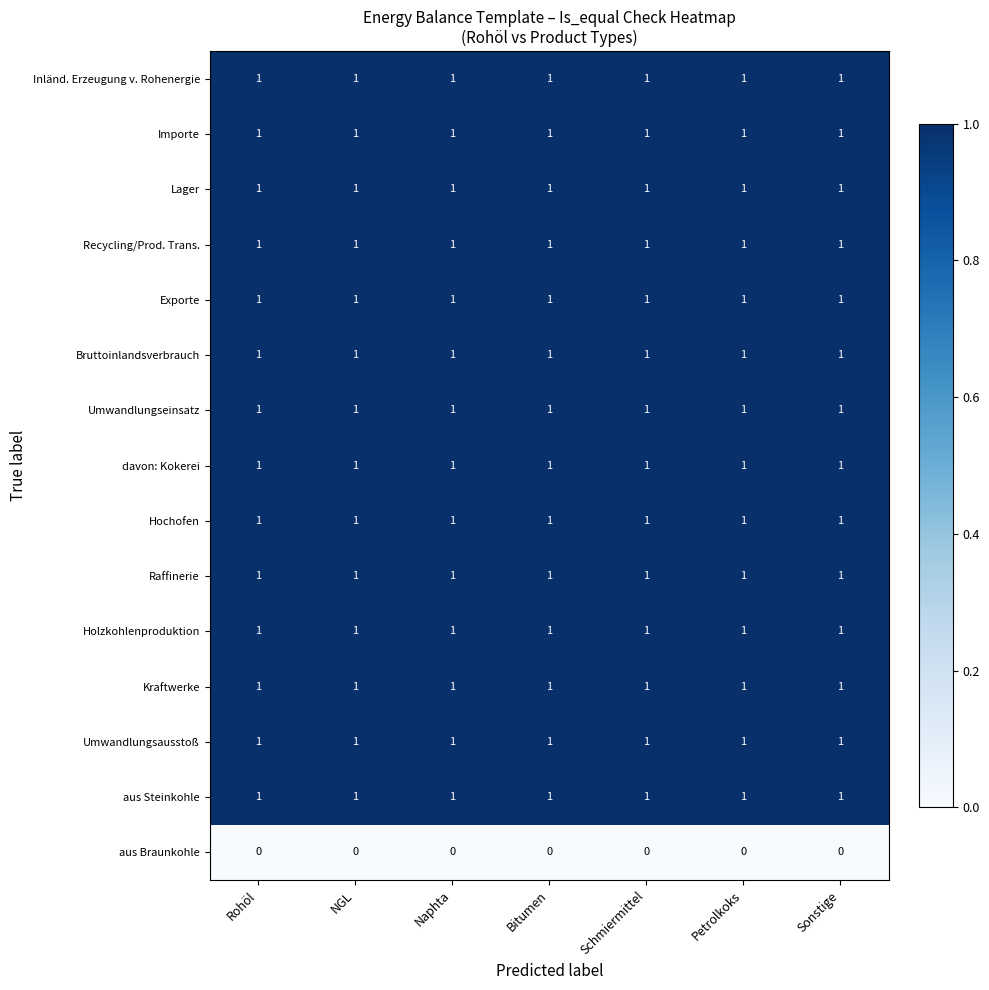

Is it true that Umwandlungsausstoß equals 1 at Rohöl?

True